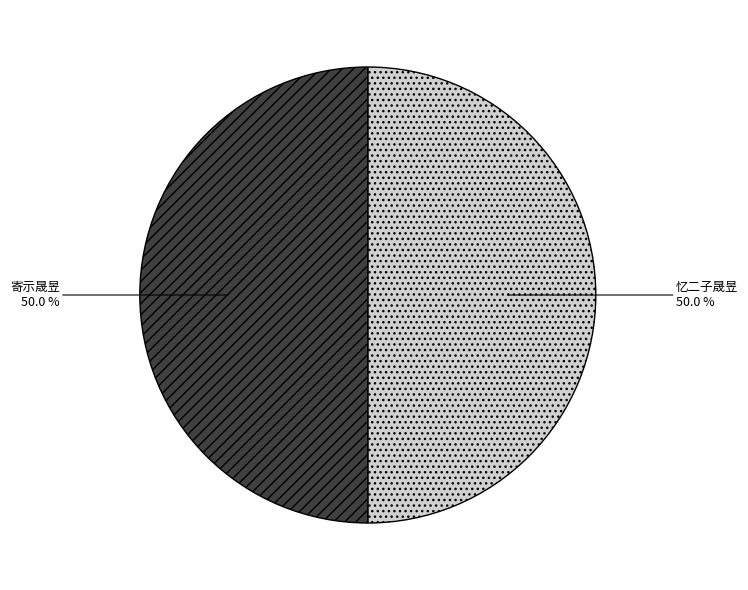

Is it true that 寄示晟昱 is 40% of the pie?

False